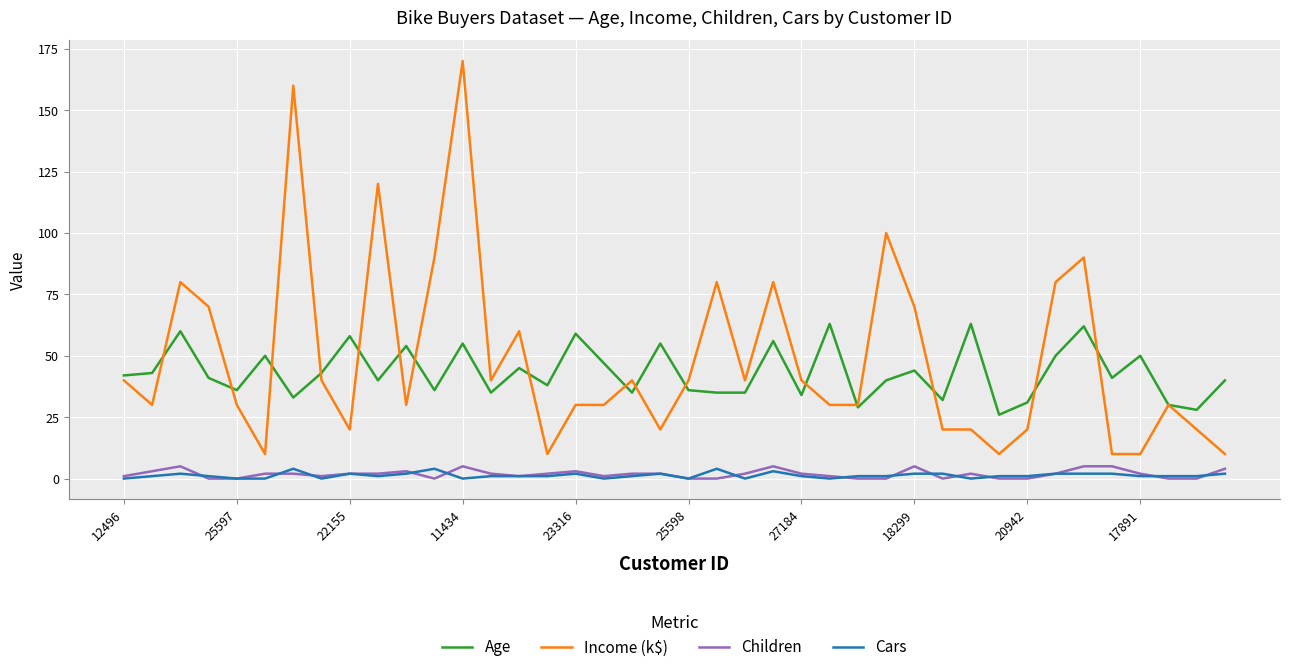

True or false: Children and Income (k$) intersect in this chart.

False